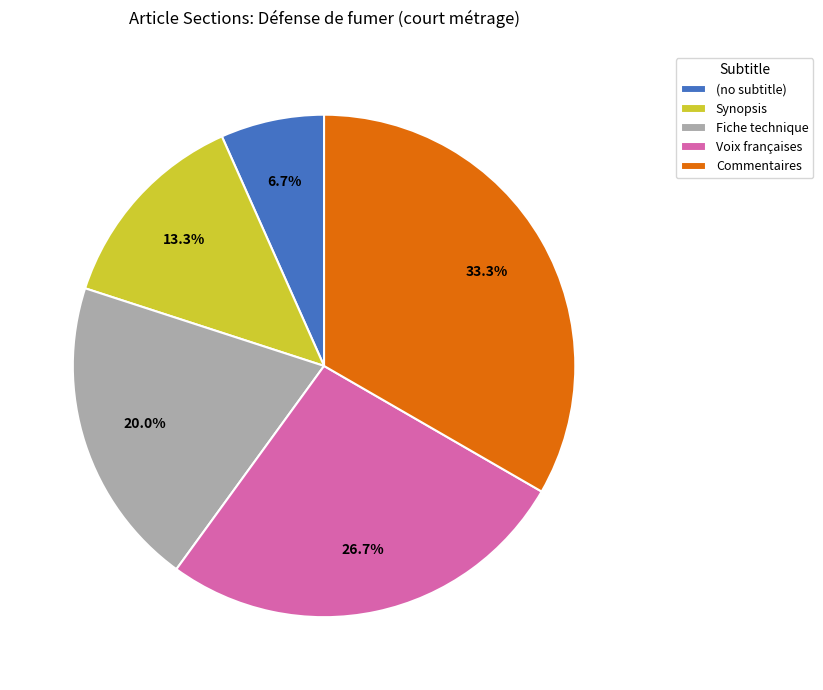

Rank the categories by value from lowest to highest.

(no subtitle), Synopsis, Fiche technique, Voix françaises, Commentaires